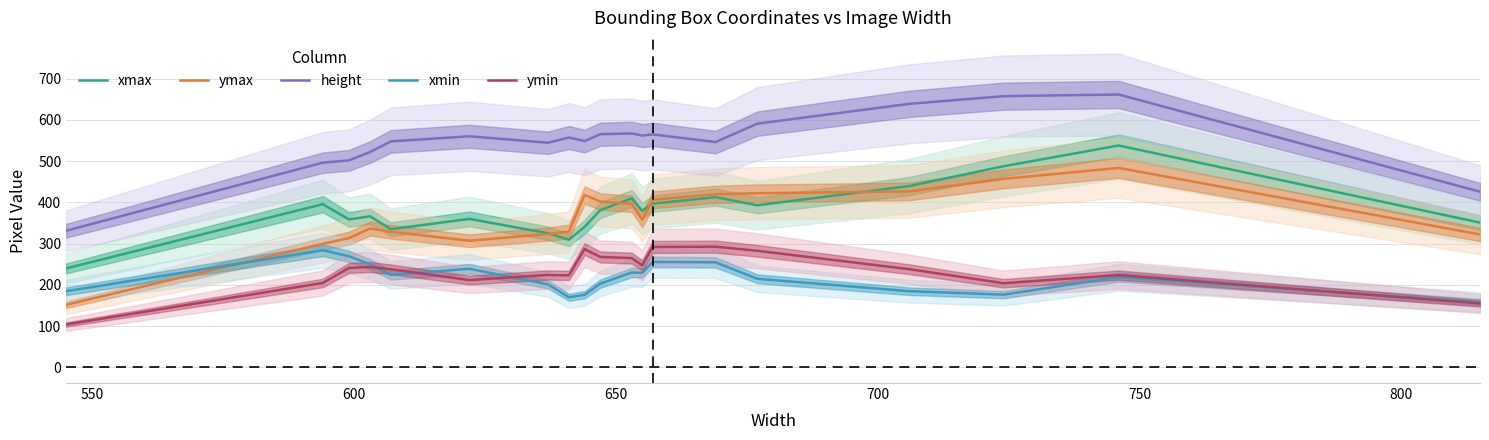

What is the difference between the maximum and minimum values in the xmin series?

126.0